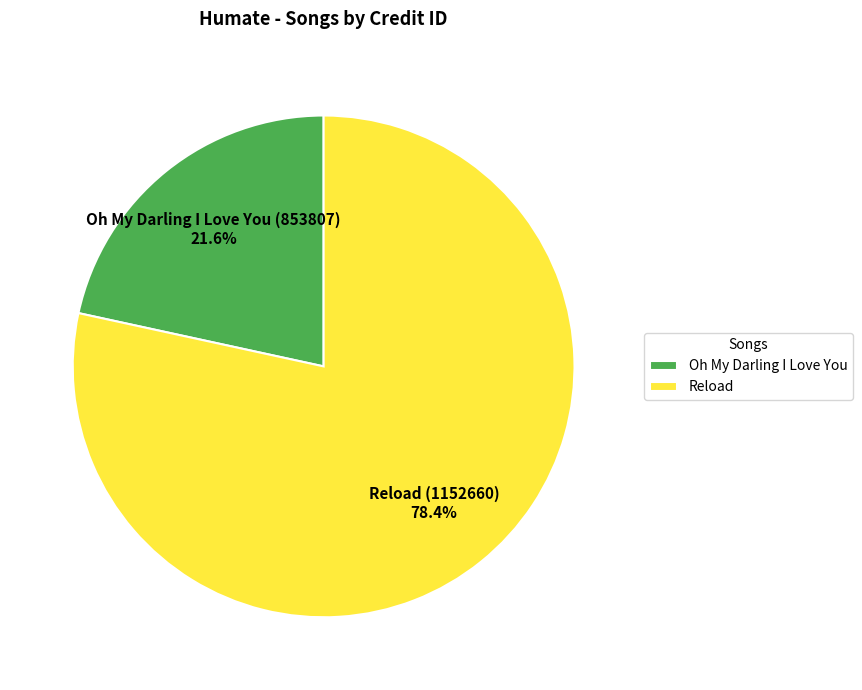

What is the total percentage of Oh My Darling I Love You and Reload?

100.0%